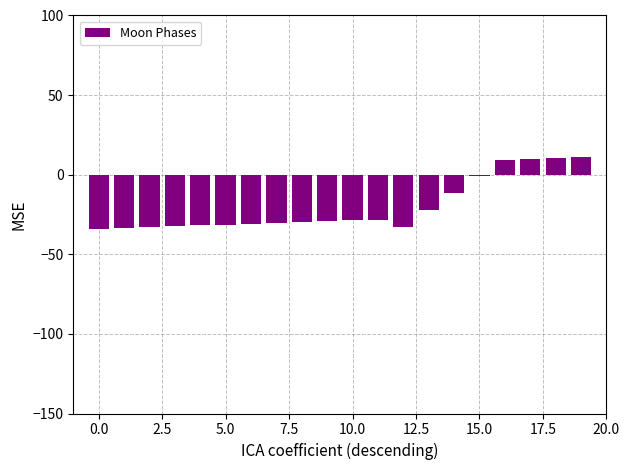

What is the value of the 15th bar from the left?

-11.6